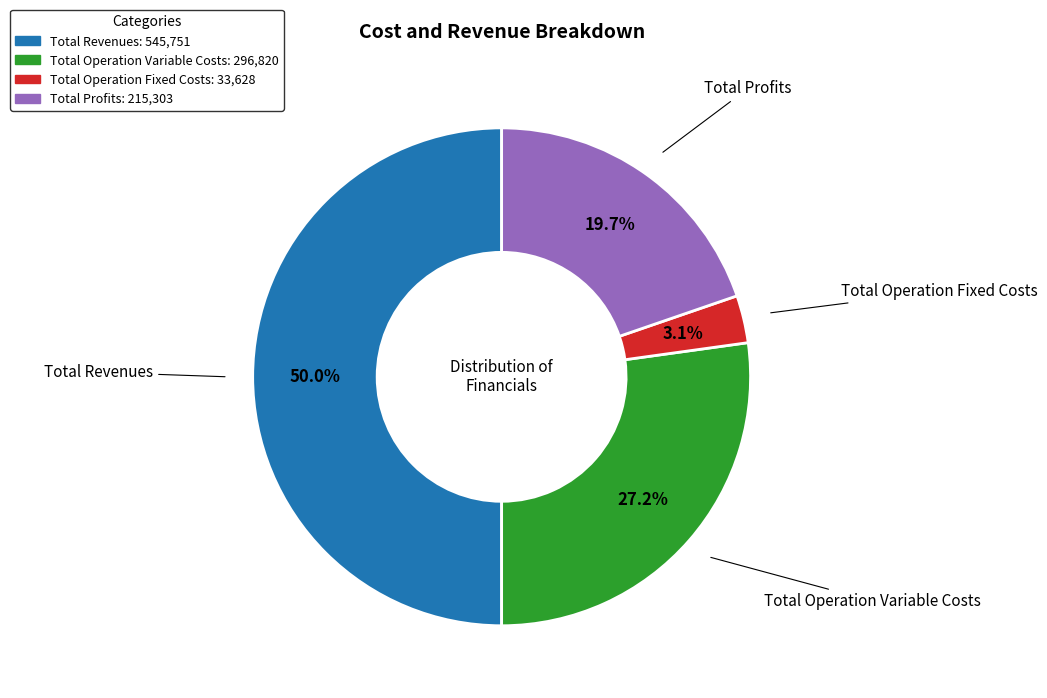

How much of the chart is everything except Total Revenues?

50.0%